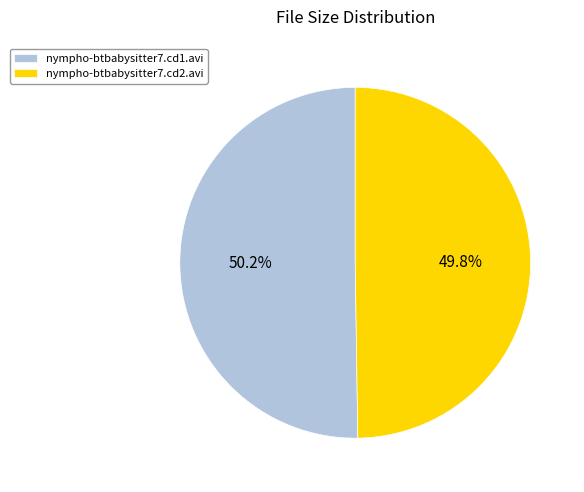

What is the ratio of the value at nympho-btbabysitter7.cd1.avi to the value at nympho-btbabysitter7.cd2.avi?

1.0